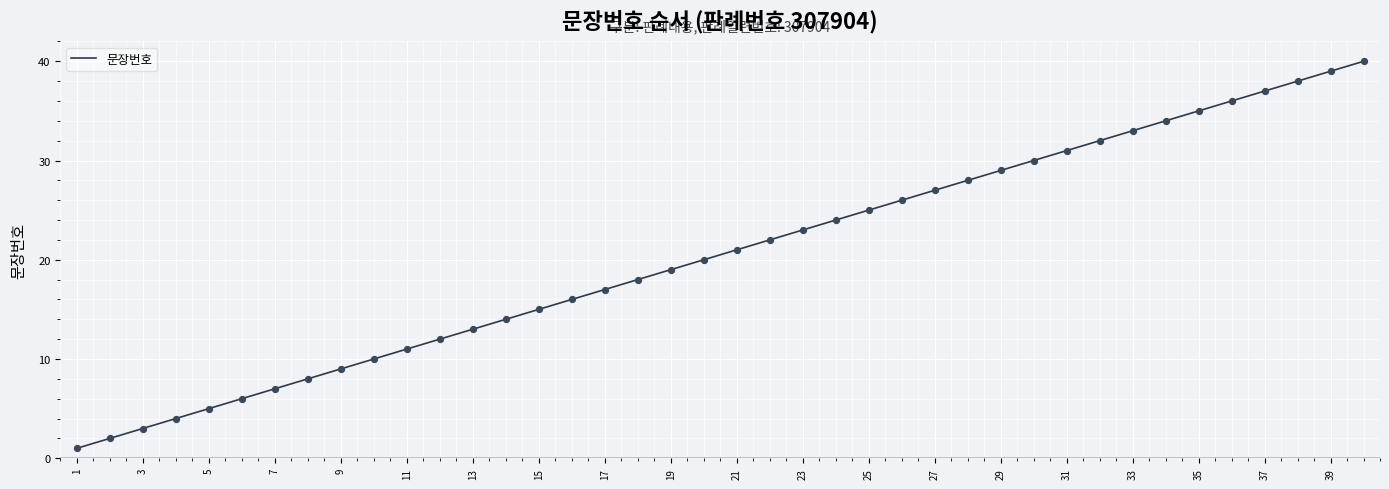

What is the greatest value displayed?

40